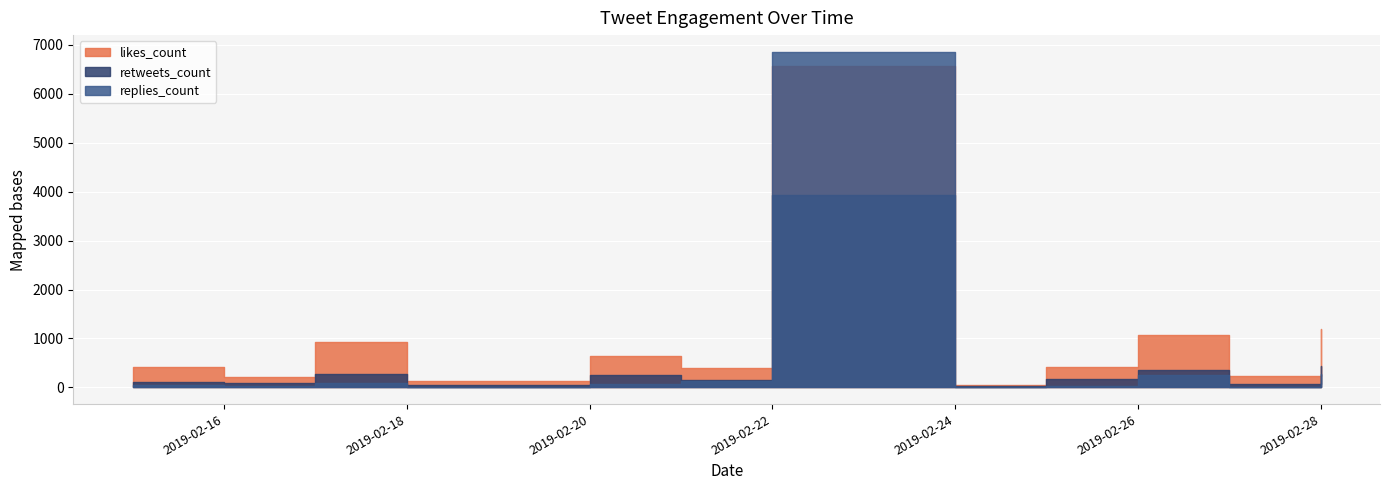

Between 2019-02-28 and 2019-02-22, which is larger?

2019-02-22